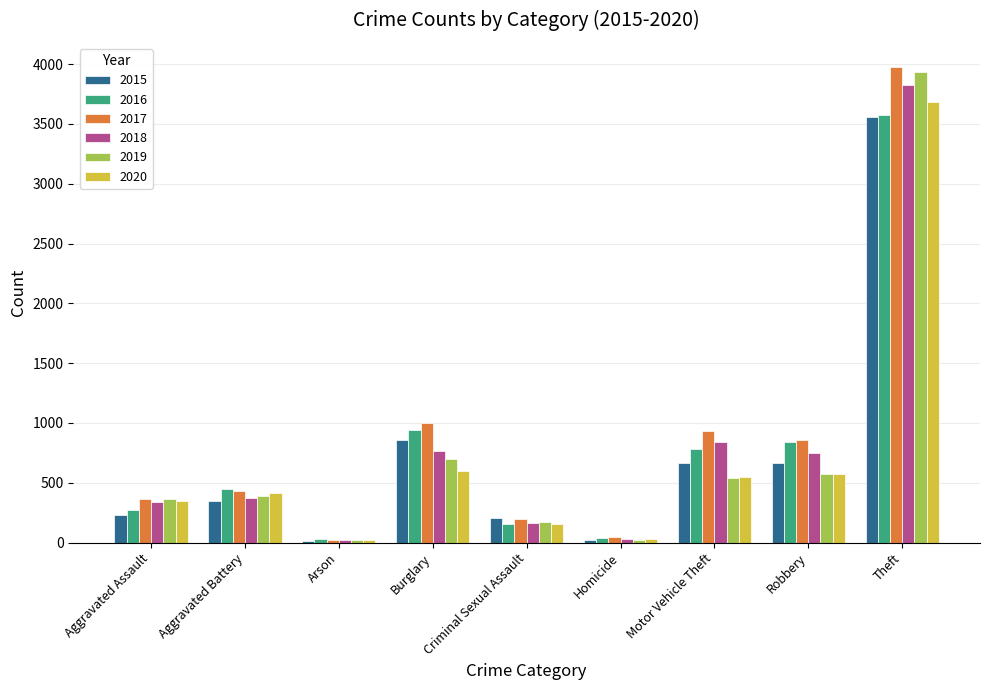

What is the approximate value of 2017 at Aggravated Battery, to the nearest 100?

400